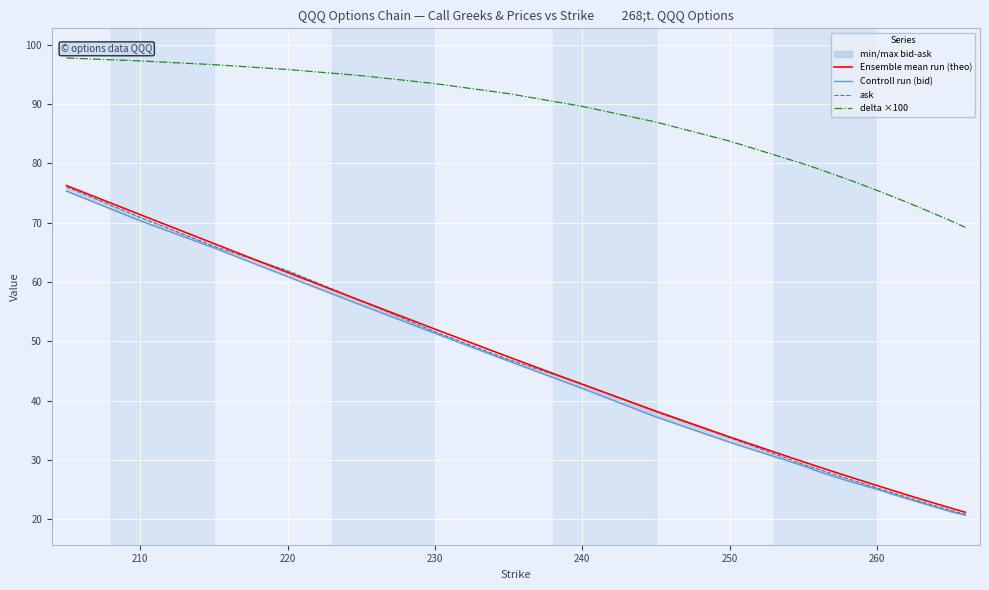

True or false: Ensemble mean run (theo) and delta ×100 intersect in this chart.

False